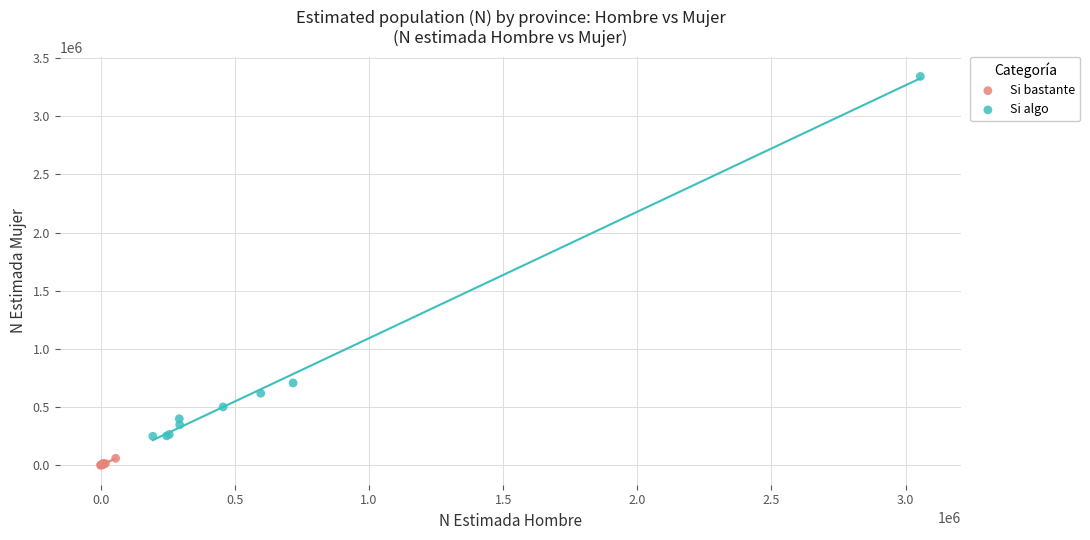

Which series reaches the minimum Y coordinate?

Si bastante